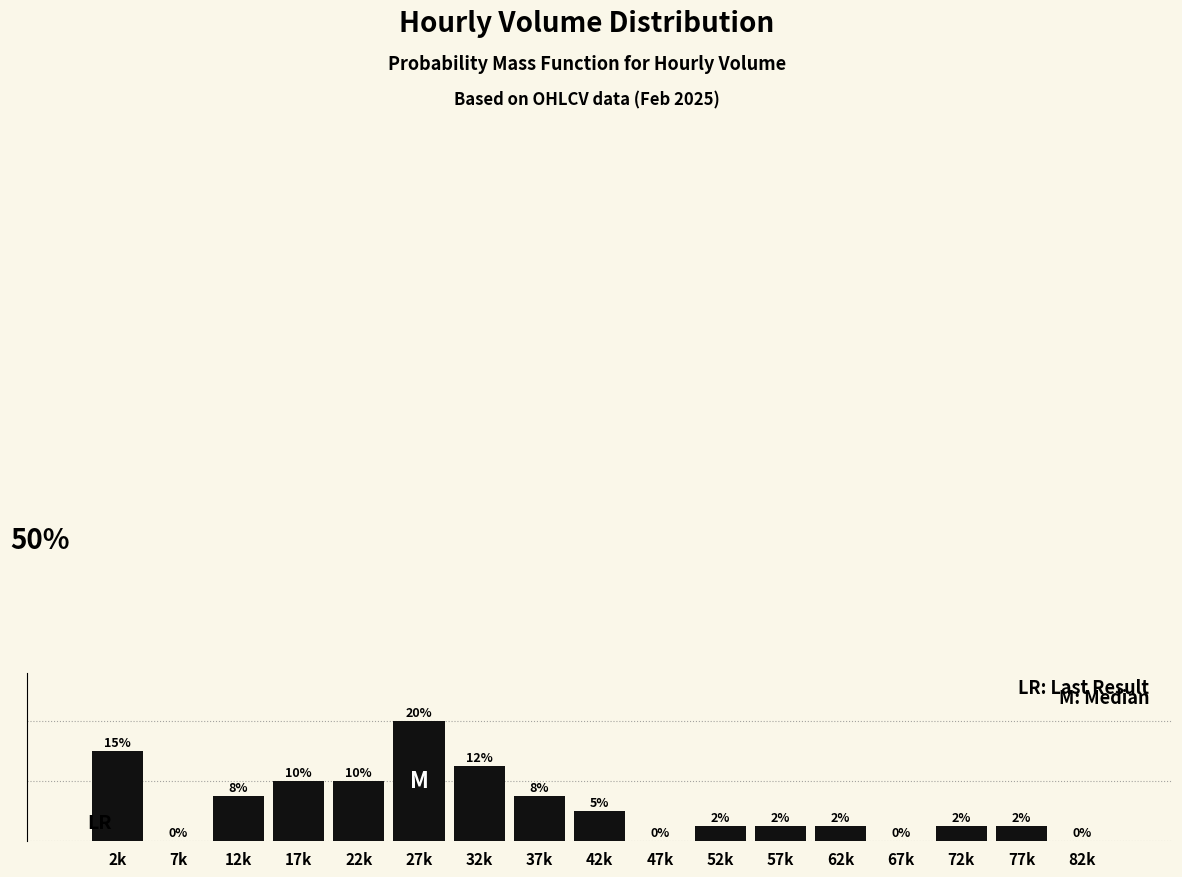

Which has a higher value, 82k or 32k?

32k